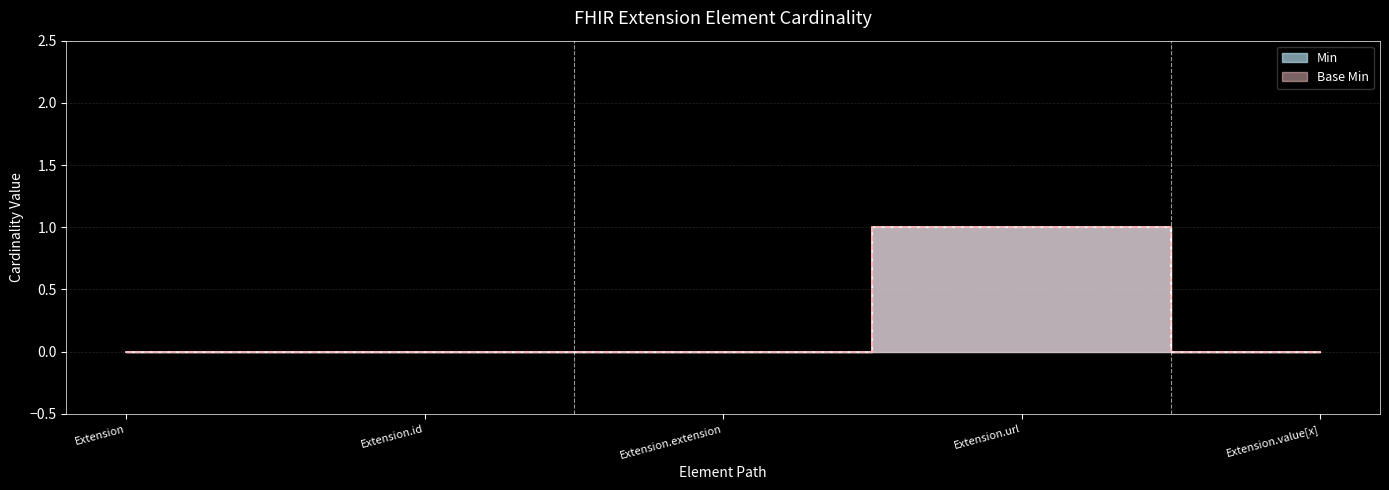

What are all the series names shown in the legend?

Min, Base Min